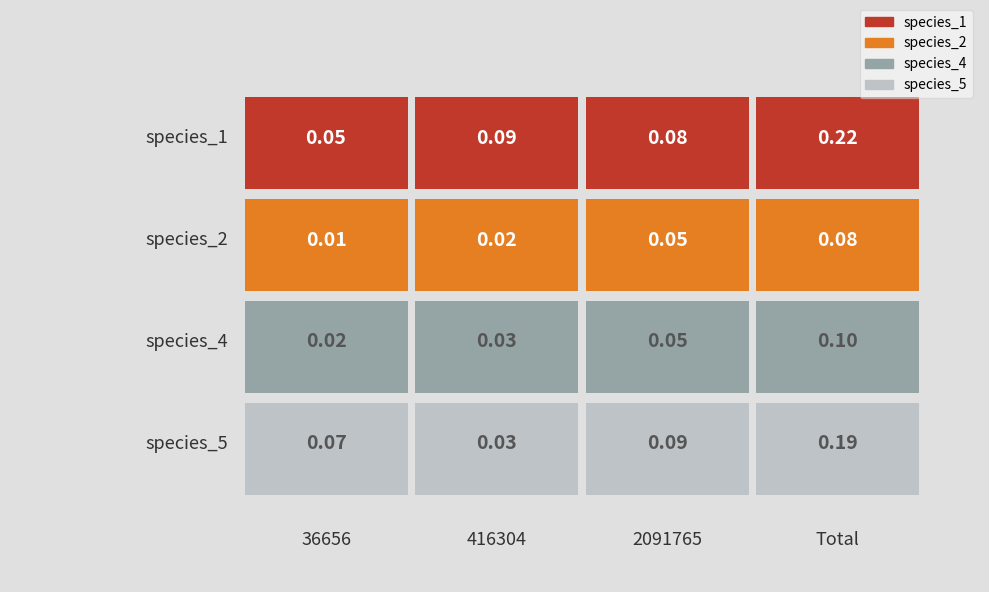

Is it true that species_2 equals 0.0 at 416304?

True